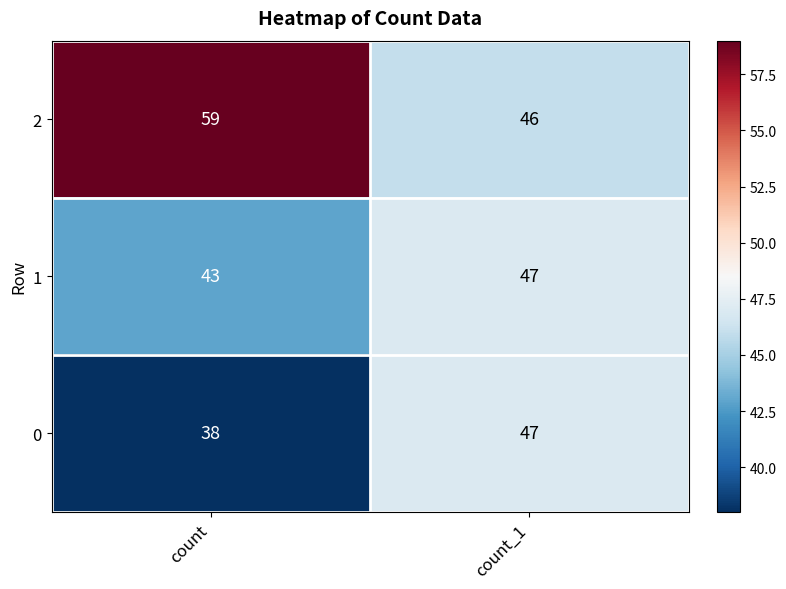

Which series has the largest range (max minus min)?

2